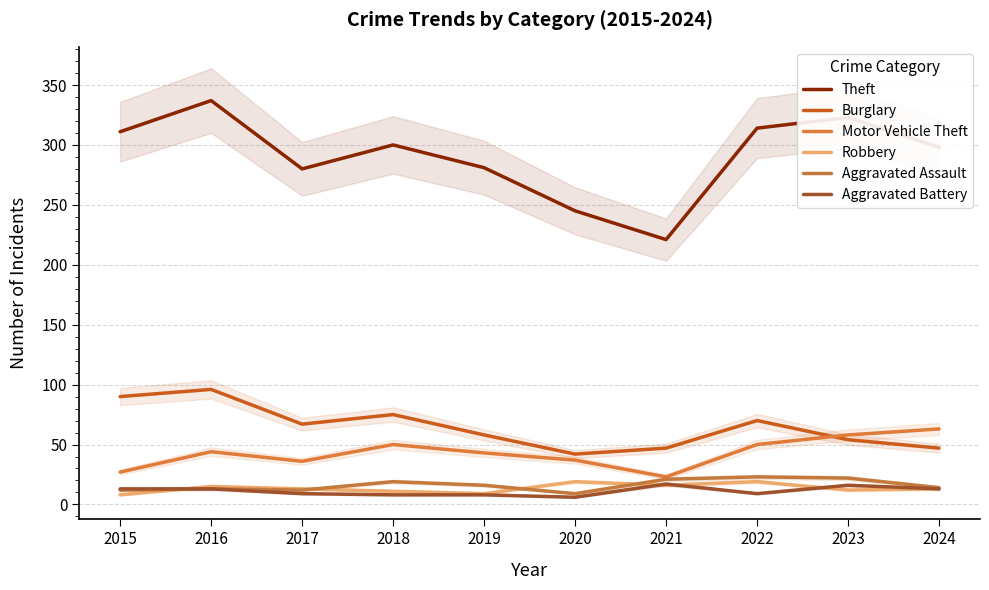

Is it true that Aggravated Battery equals 13 at 2015?

True